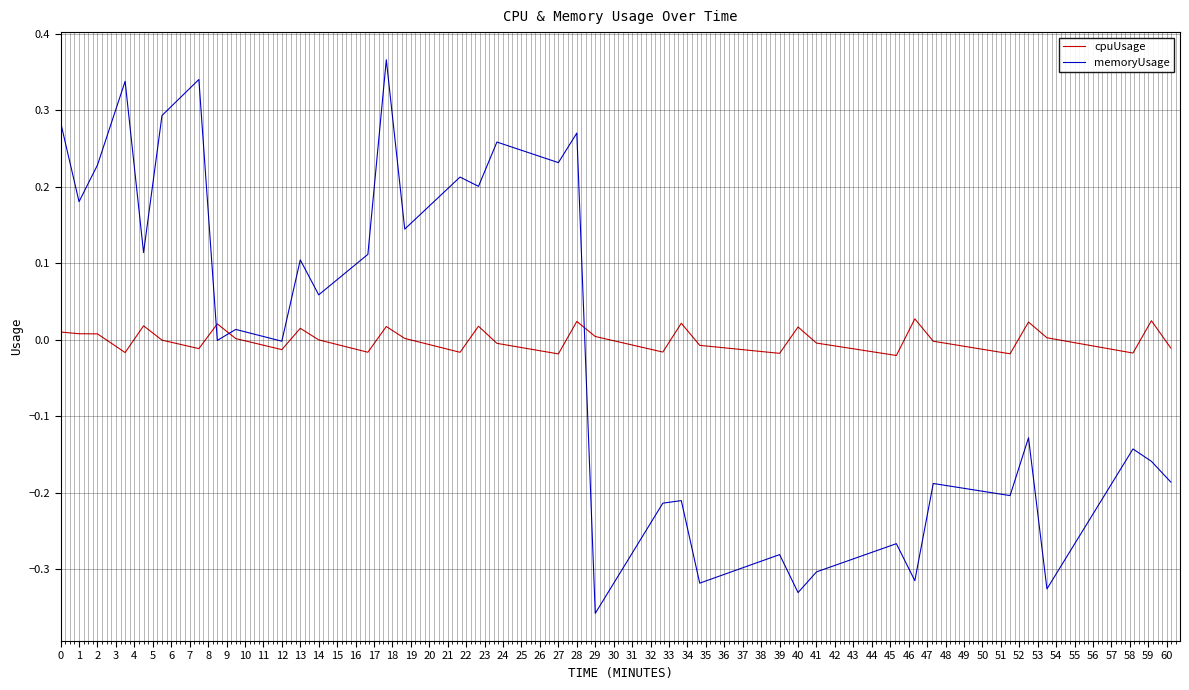

What is the difference between the maximum and minimum values in the memoryUsage series?

0.7